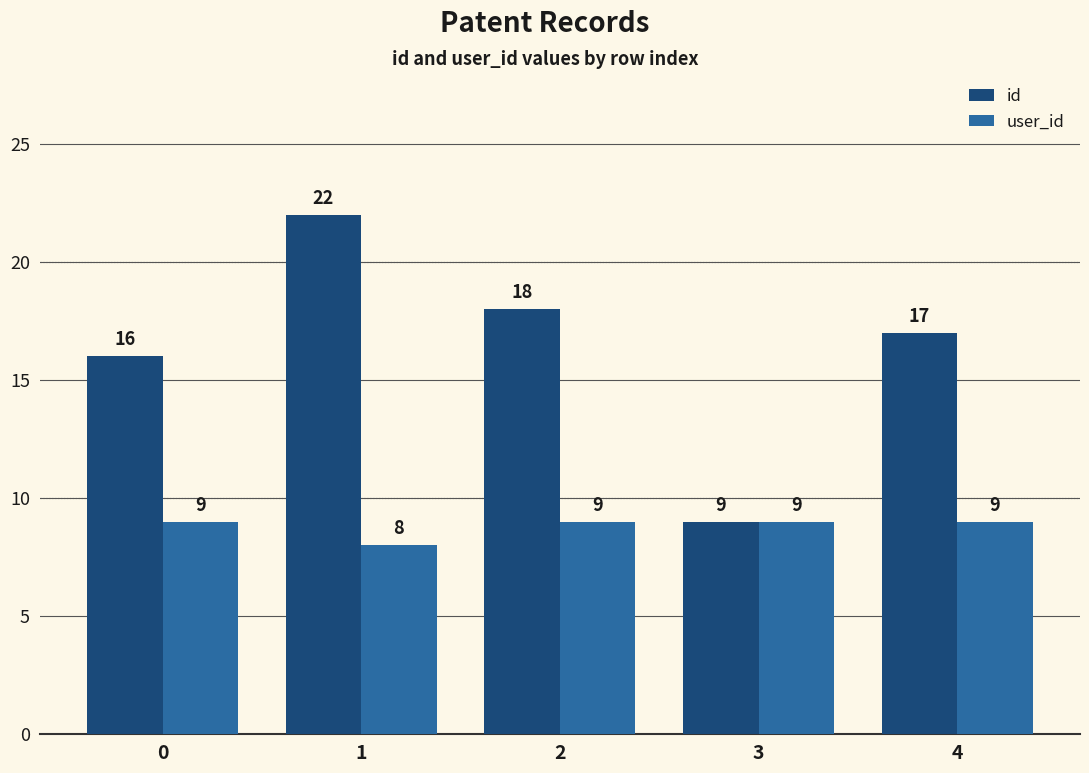

At how many categories does at least one series exceed 15?

4